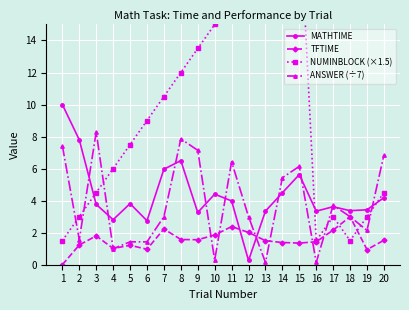

How many data points in ANSWER (÷7) are less than 3?

8